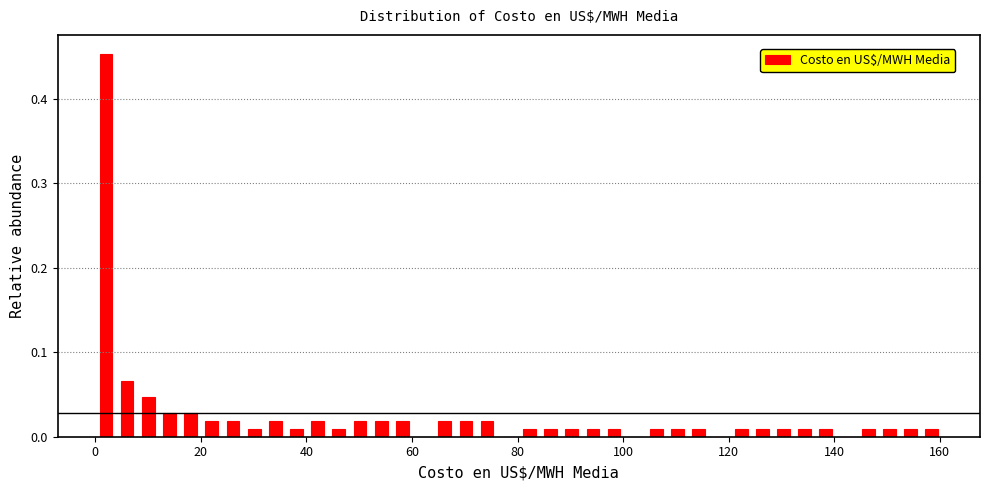

Read against the x-axis, roughly where is the centre of the tallest bar?

2